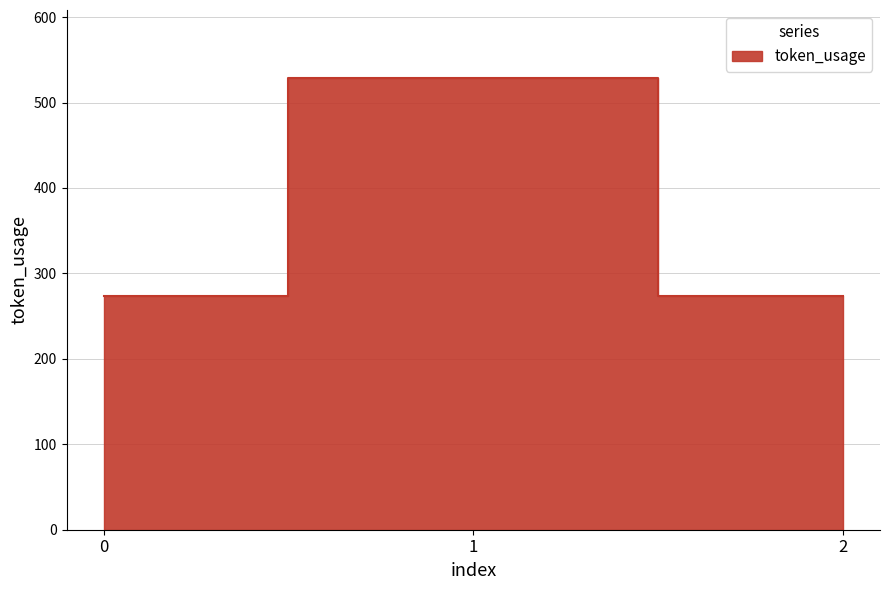

True or false: the data shows 363 at 2.

False